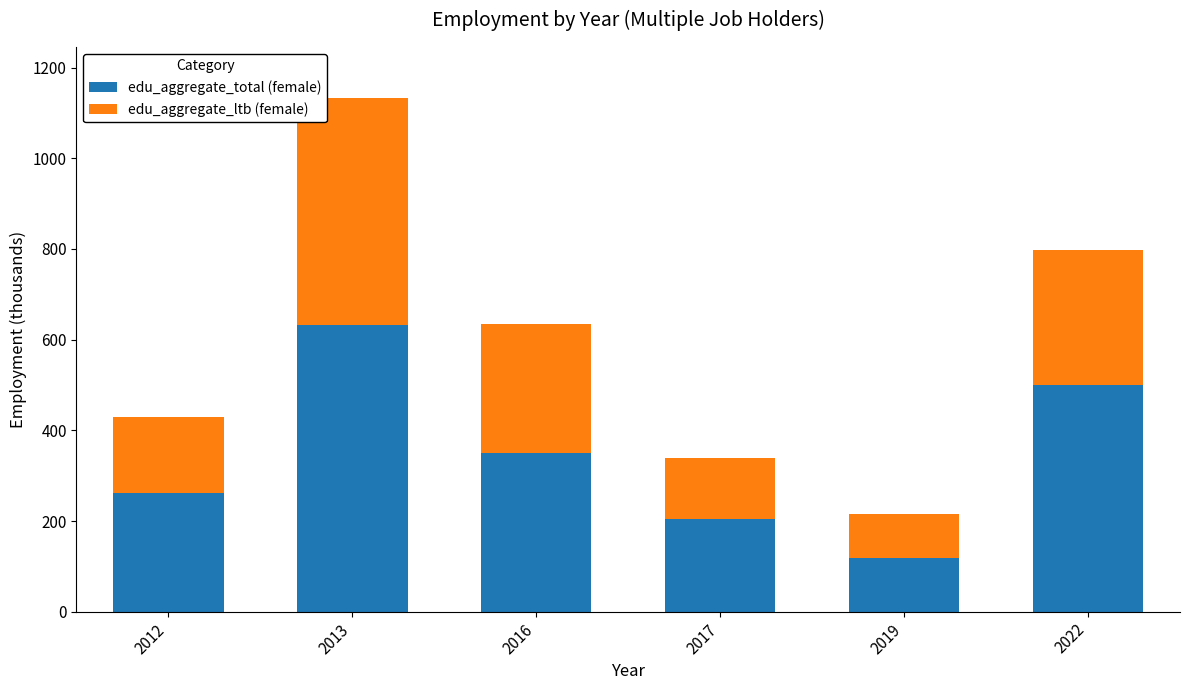

What is the total value across all series at 2019?

214.8